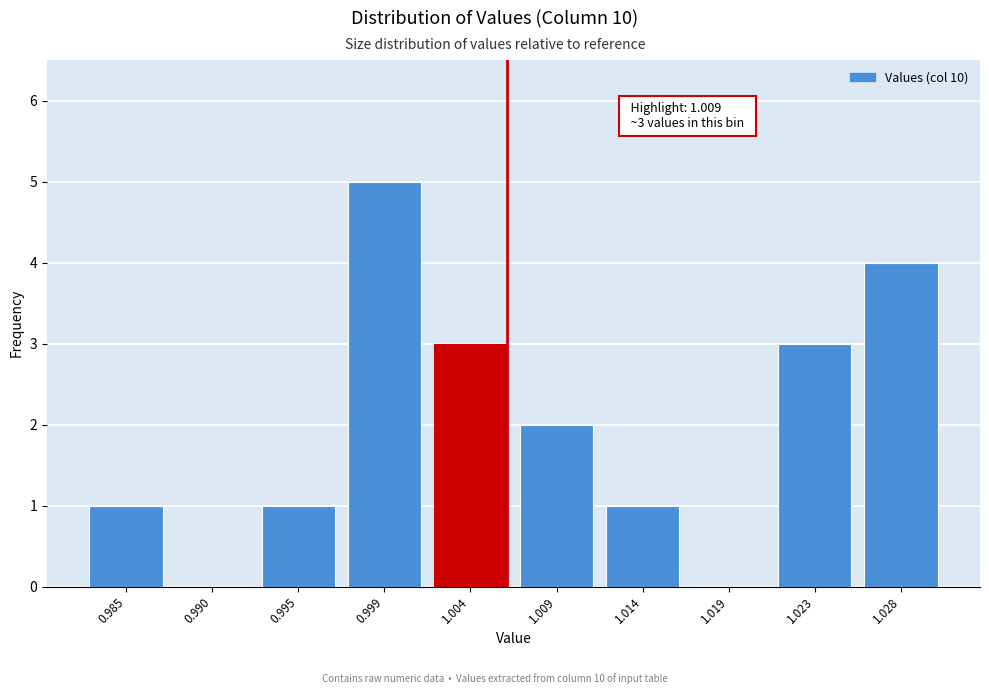

Reading right to left, list all the values displayed in this chart.

1.028=4	1.023=3	1.019=0	1.014=1	1.009=2	1.004=3	0.999=5	0.995=1	0.990=0	0.985=1